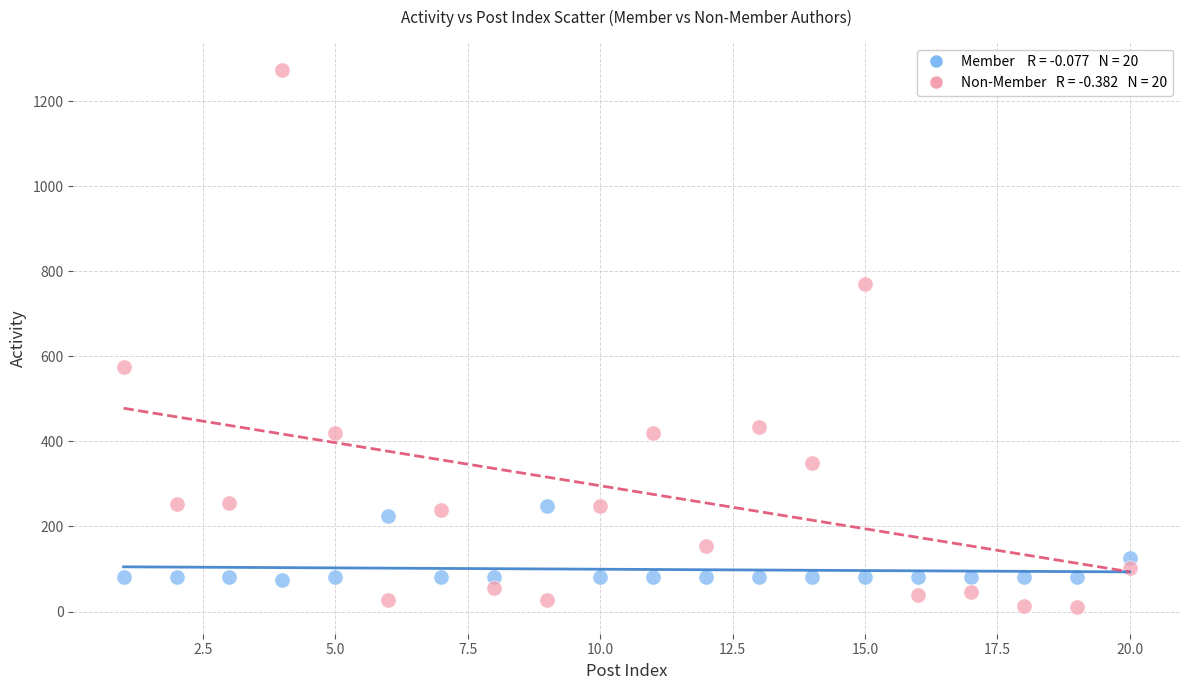

Across all data points, what is the range of X values (max minus min)?

19